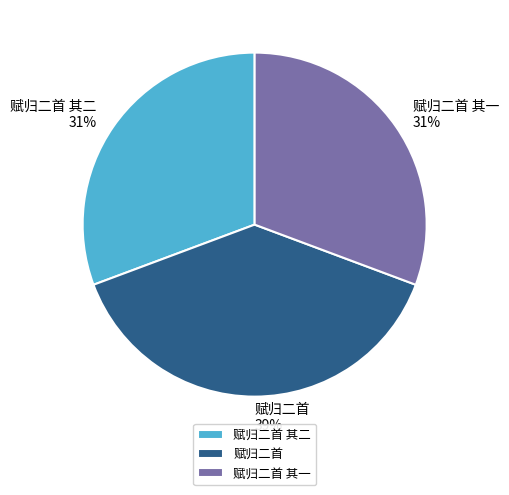

The 赋归二首 其二 slice represents 36% of the pie. True or false?

False